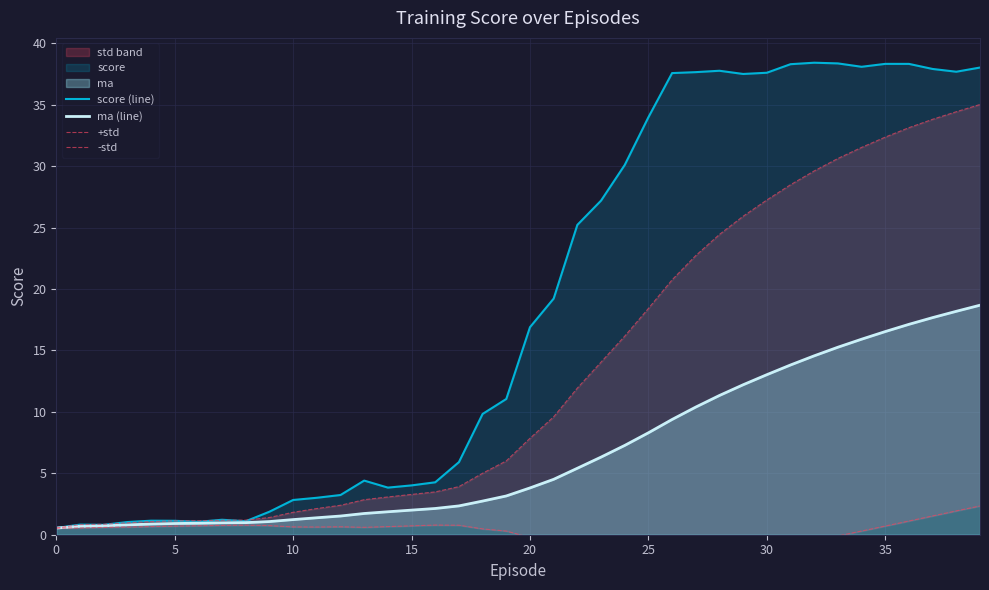

How many values in the -std series are below 0?

14